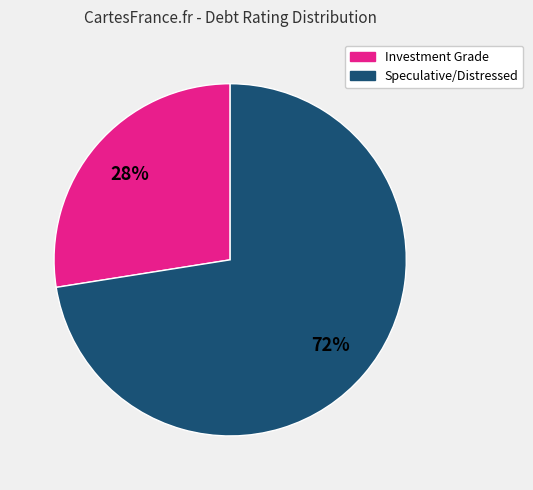

The Investment Grade slice represents 37% of the pie. True or false?

False